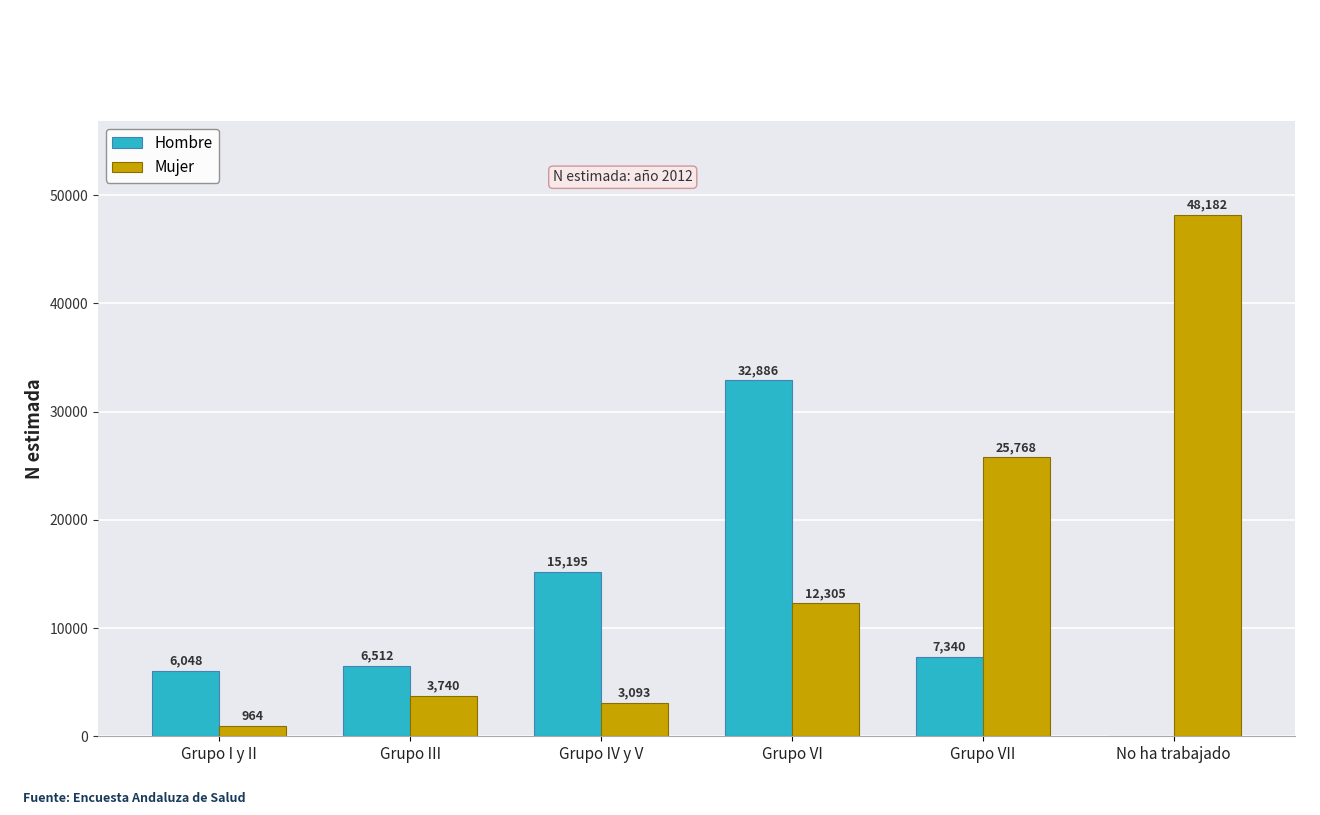

How many categories are shown in the chart?

6